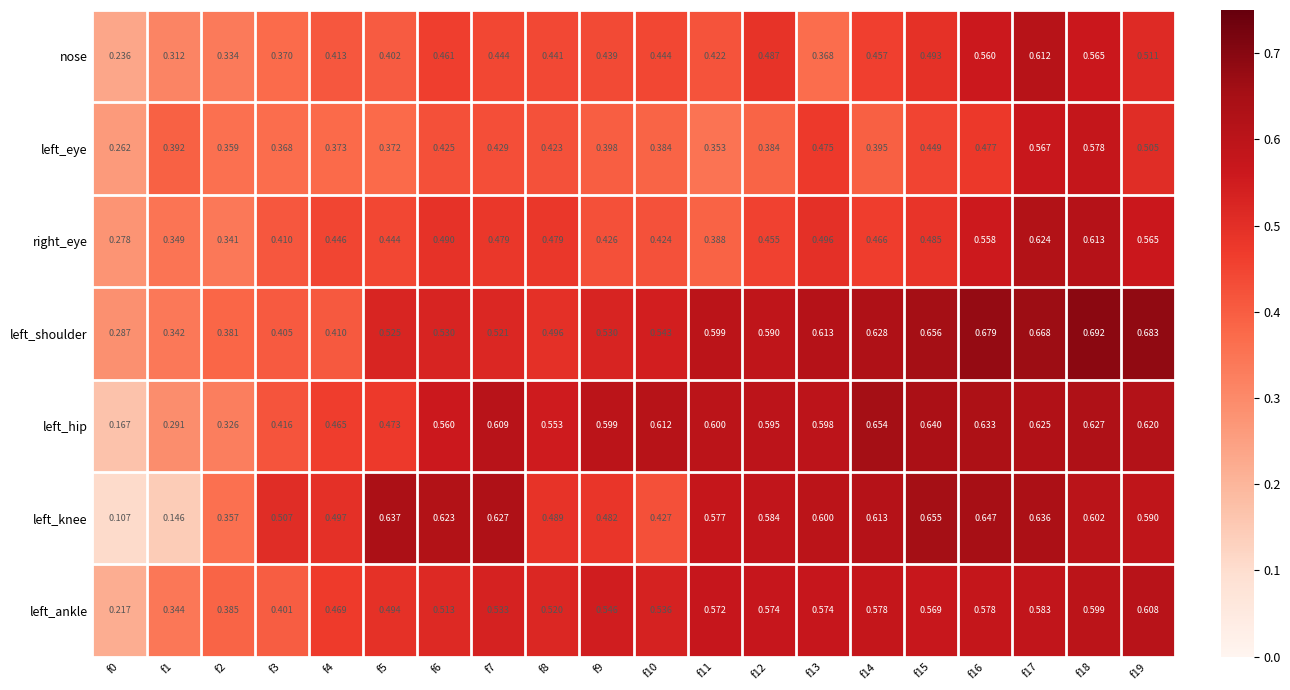

Rank the series by their maximum value, from lowest to highest.

left_eye, left_ankle, nose, right_eye, left_hip, left_knee, left_shoulder